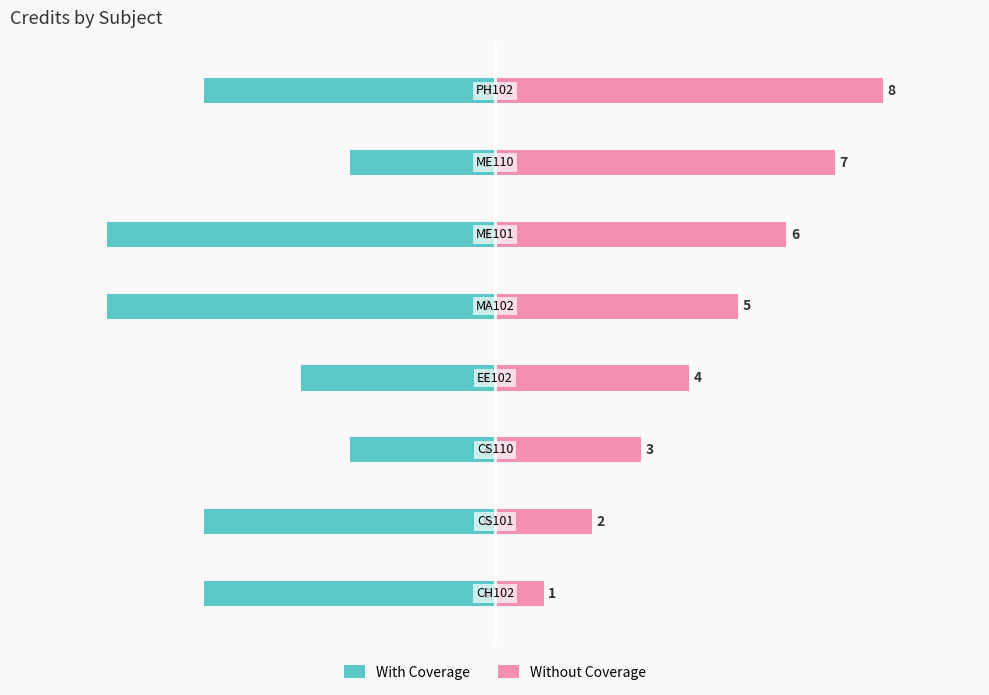

Rank the series by their maximum value, from lowest to highest.

With Coverage, Without Coverage